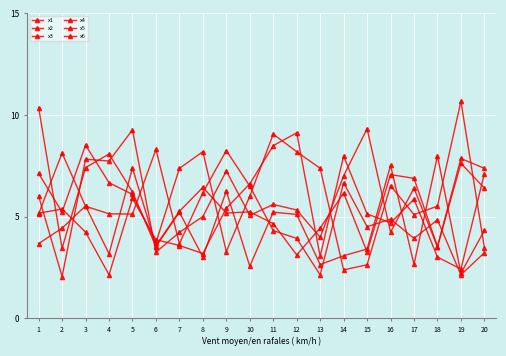

True or false: x1 and x3 cross at least once.

True